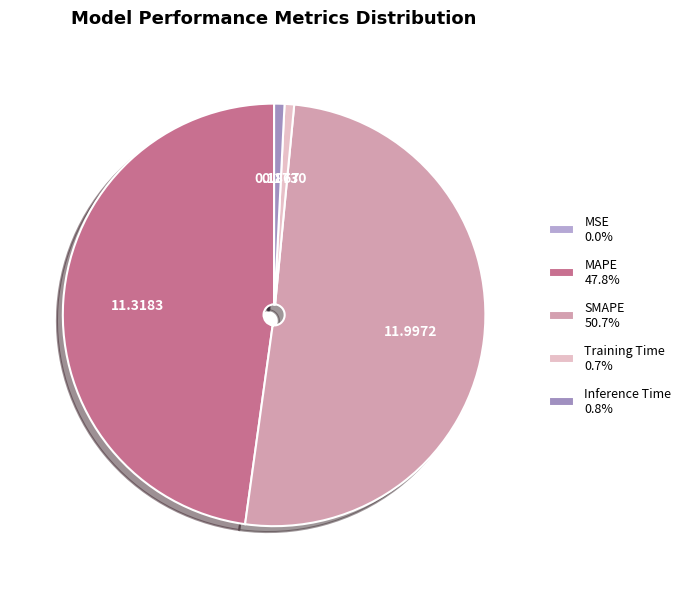

What is the smallest slice in the pie chart?

MSE